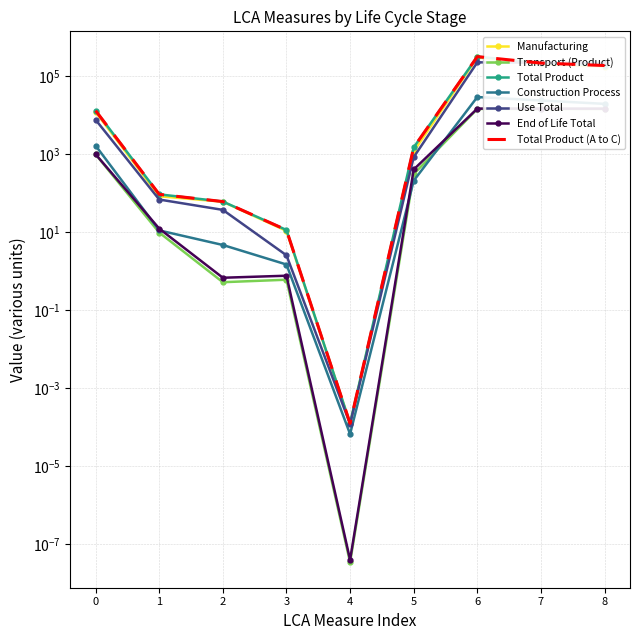

Does the chart have visible grid lines?

Yes